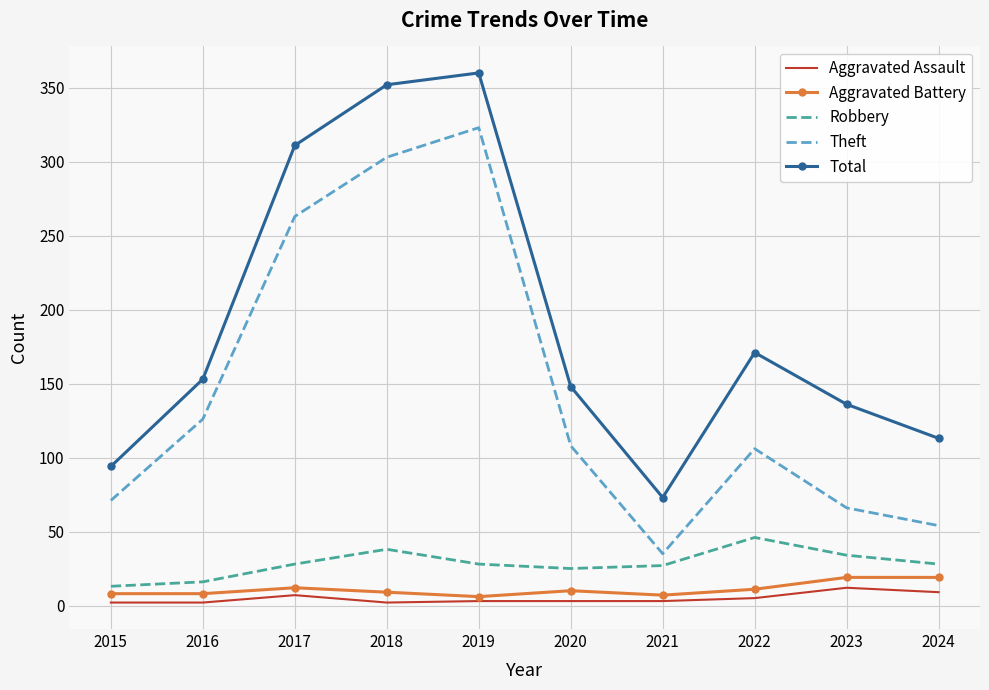

How many Aggravated Assault values are between 2 and 7?

8